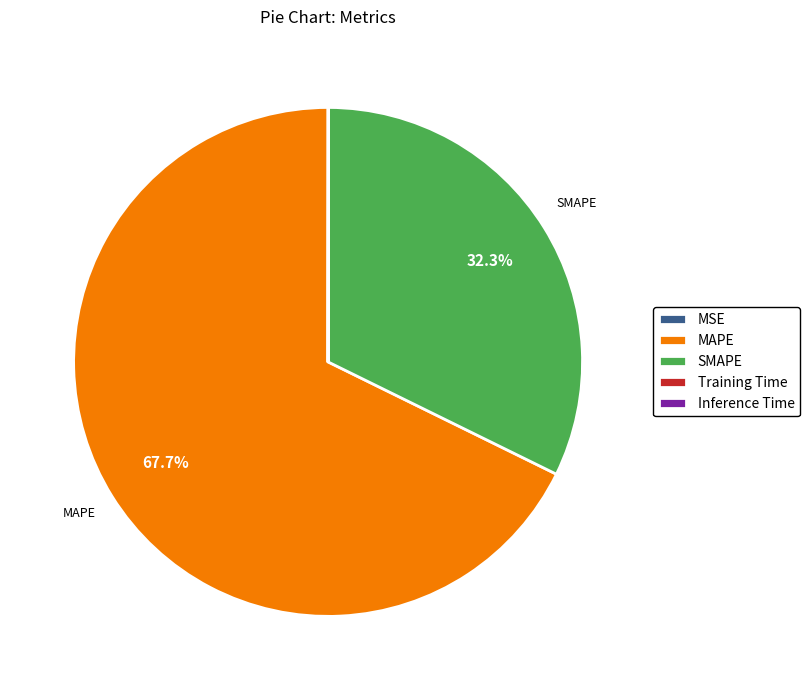

What percentage do MAPE and SMAPE together represent?

100.0%